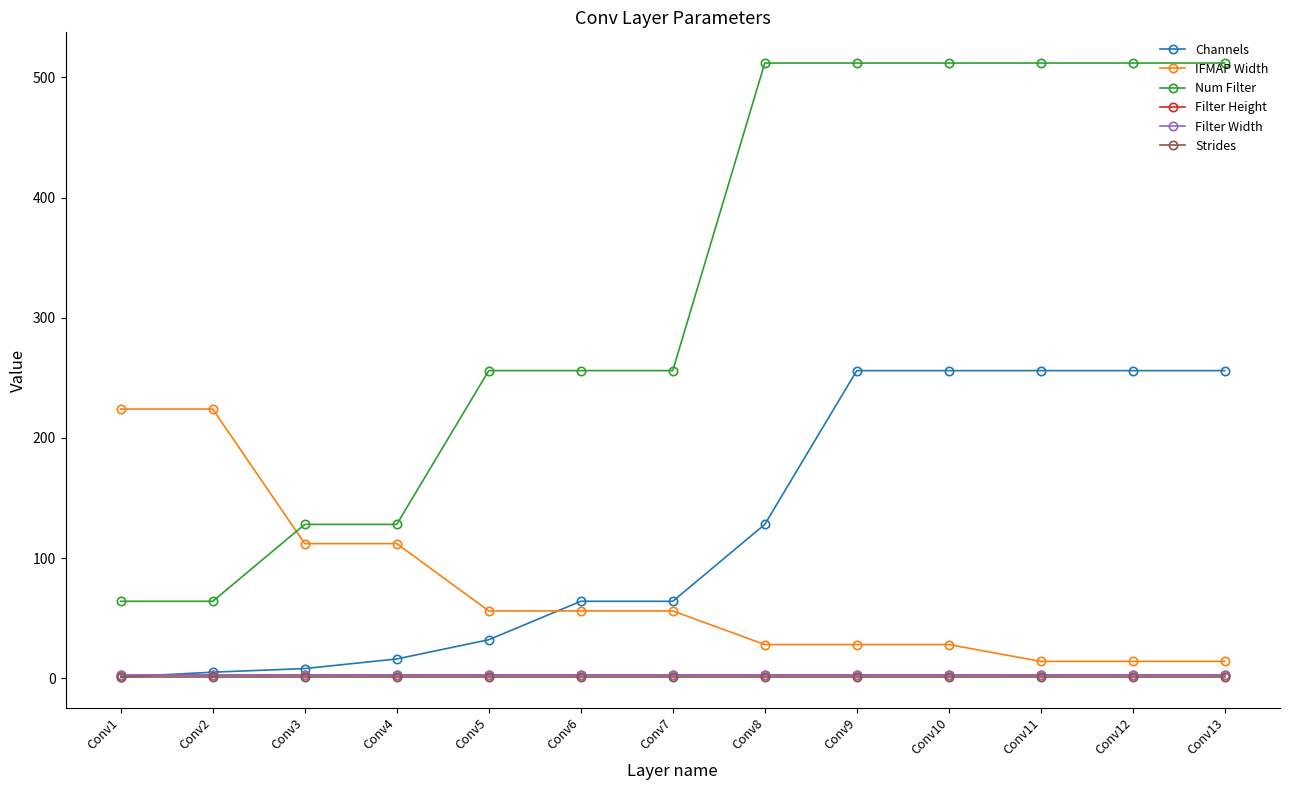

Is the value of Strides at Conv11 greater than the value of Filter Height at Conv7?

No